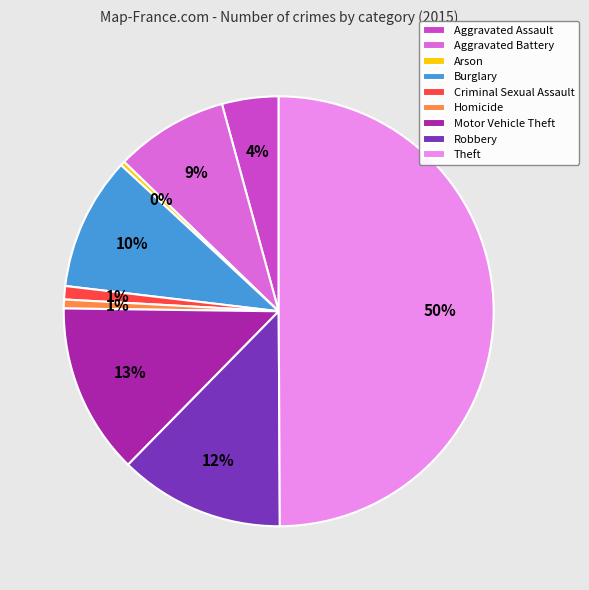

To the nearest percent, what portion does Aggravated Battery represent?

9%